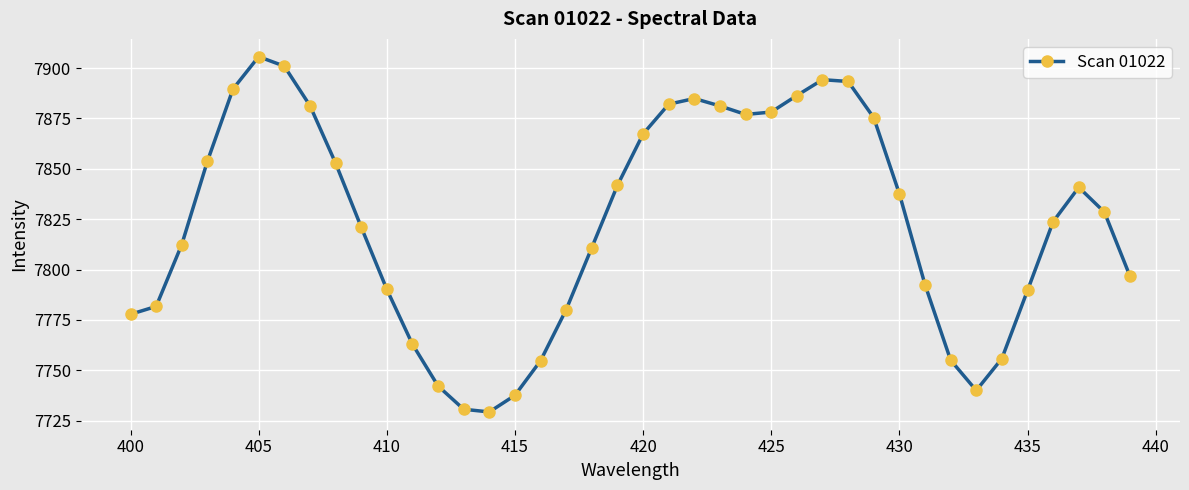

True or false: there are more than 2 points higher than both neighbors.

True